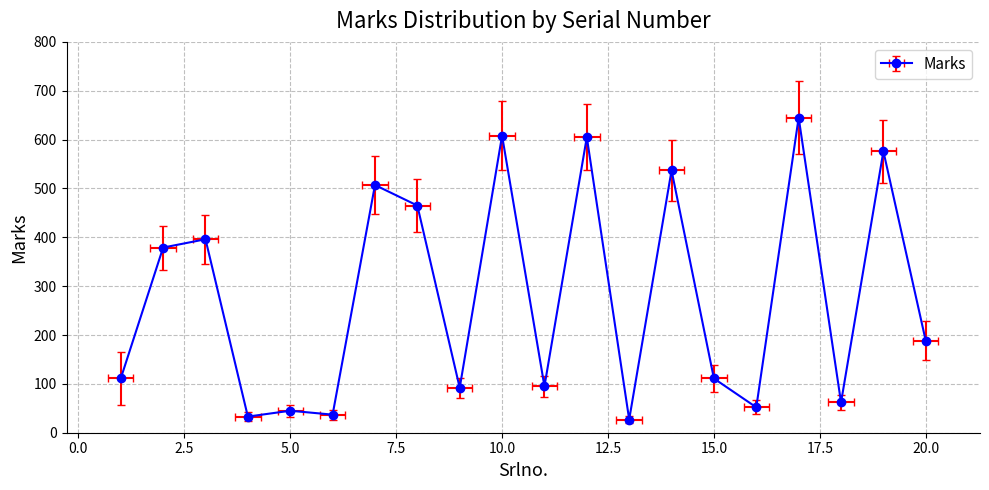

Is this an area chart (filled region under the line)?

No